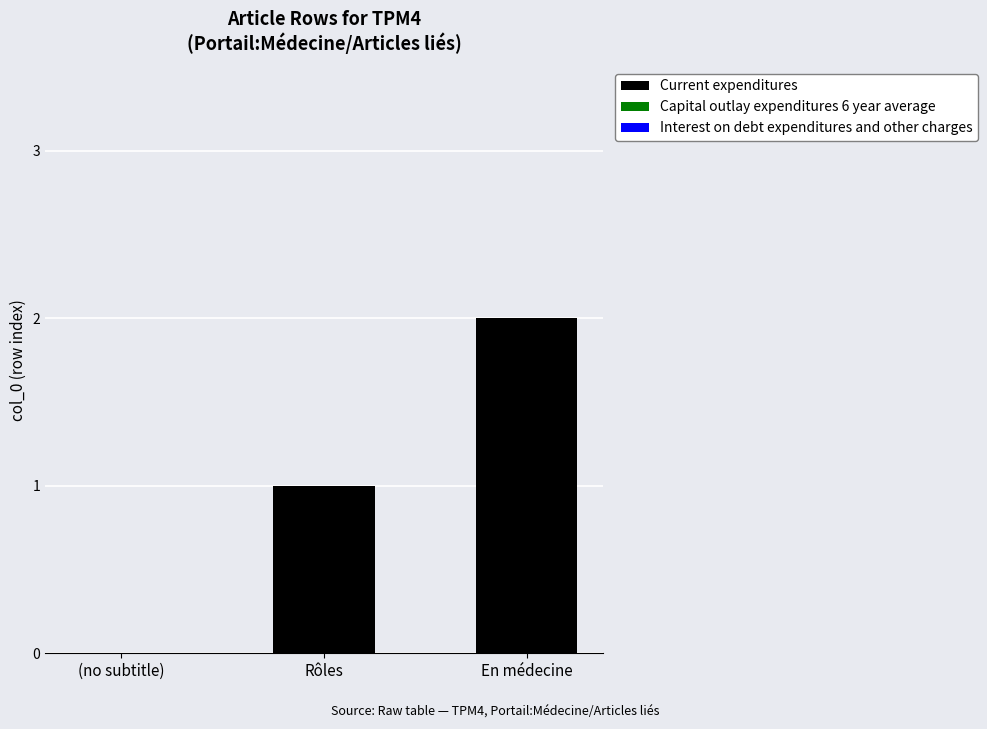

What is the sum of all values?

3